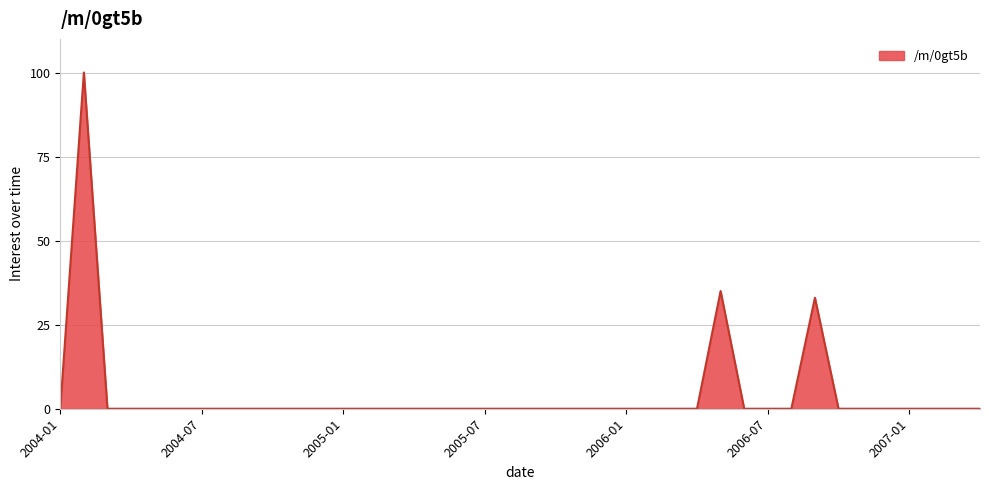

What is the difference between the maximum and minimum values?

100